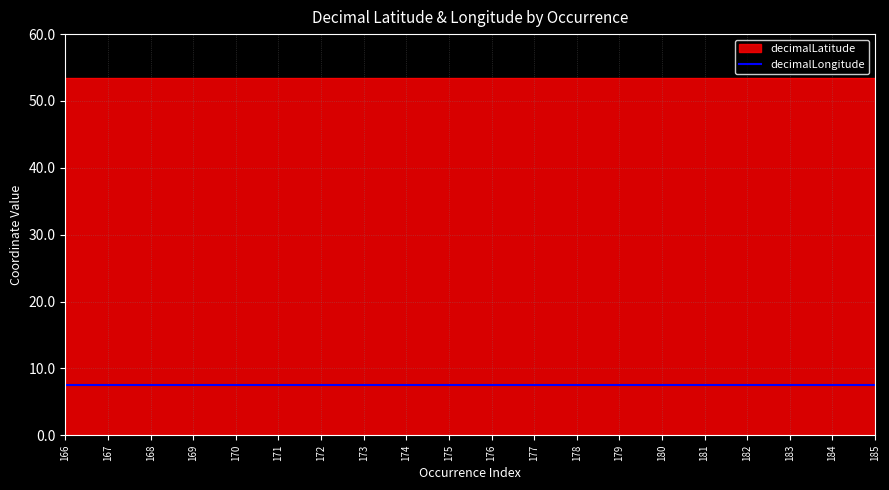

True or false: decimalLongitude has a value of 3.3 at 170.

False